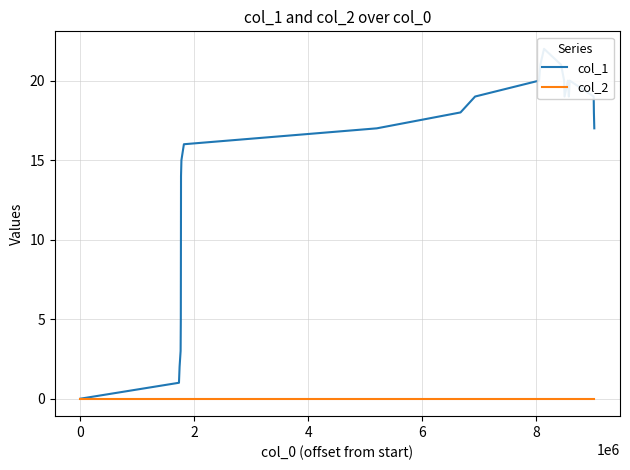

Which series has the widest spread of values?

col_1